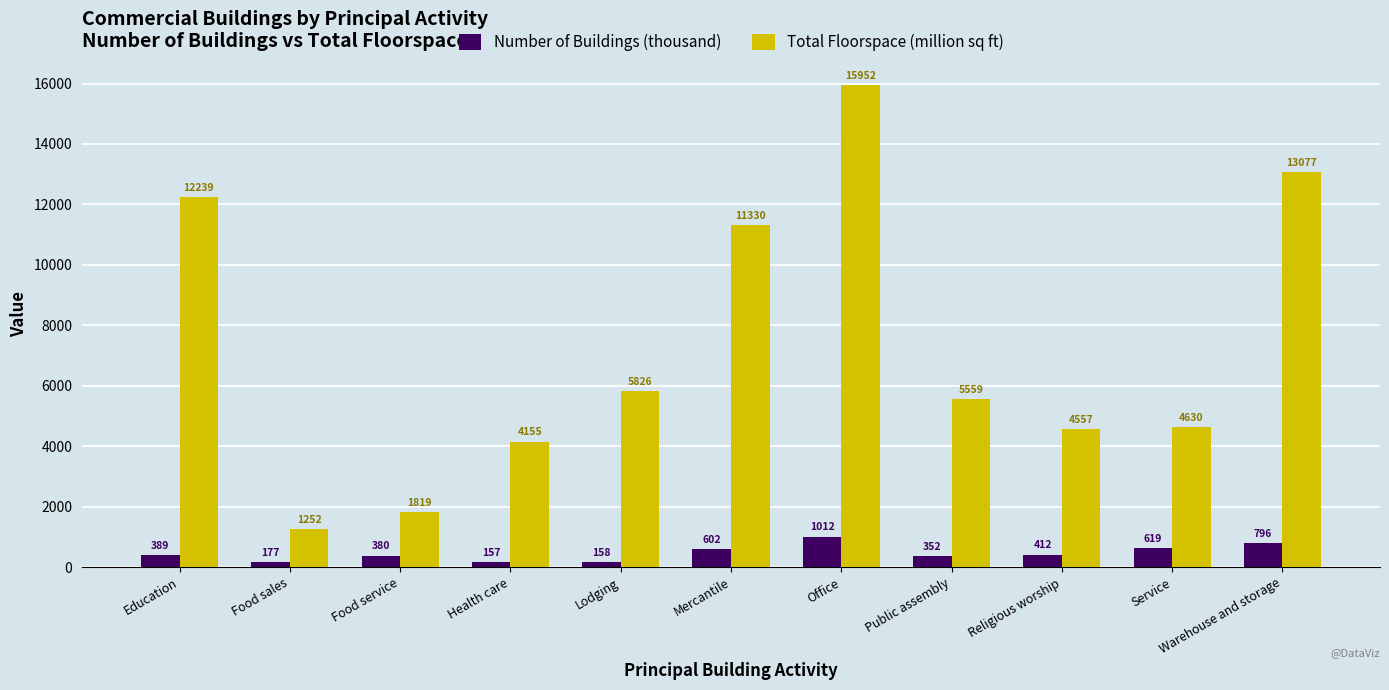

What is the sum of the Total Floorspace (million sq ft) values at Mercantile and Religious worship?

15887